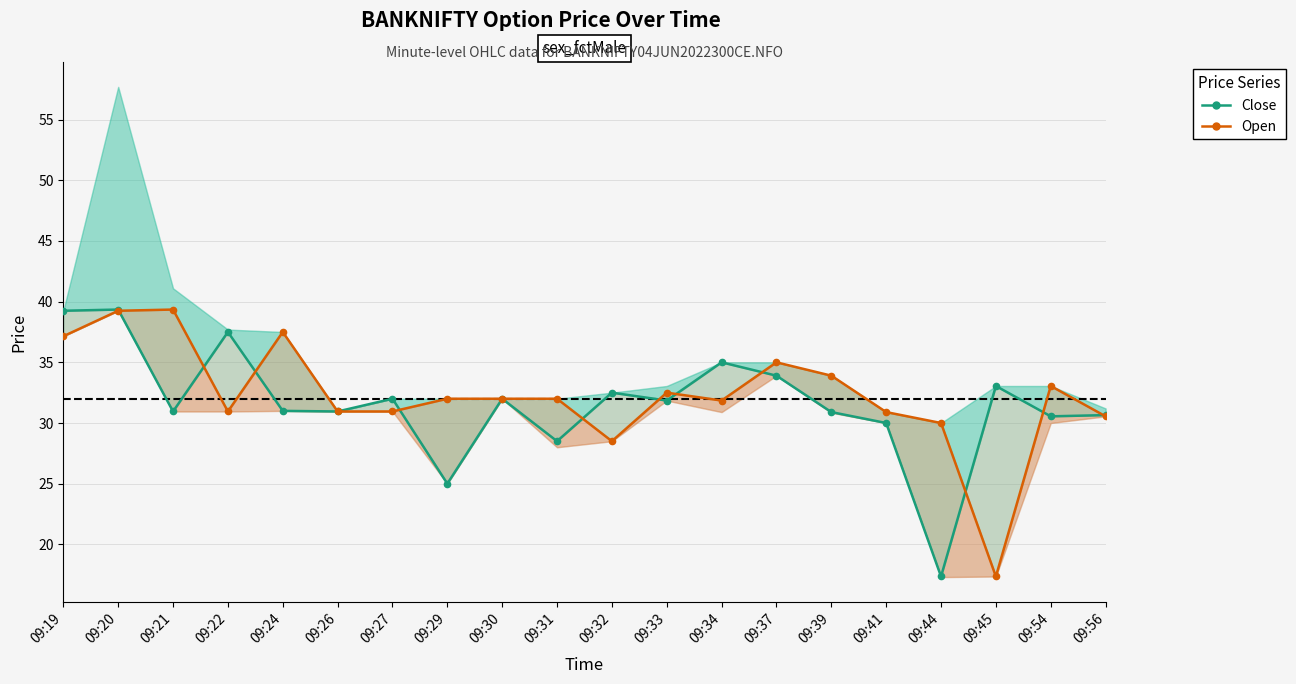

What is the lowest value of the Open series?

17.4